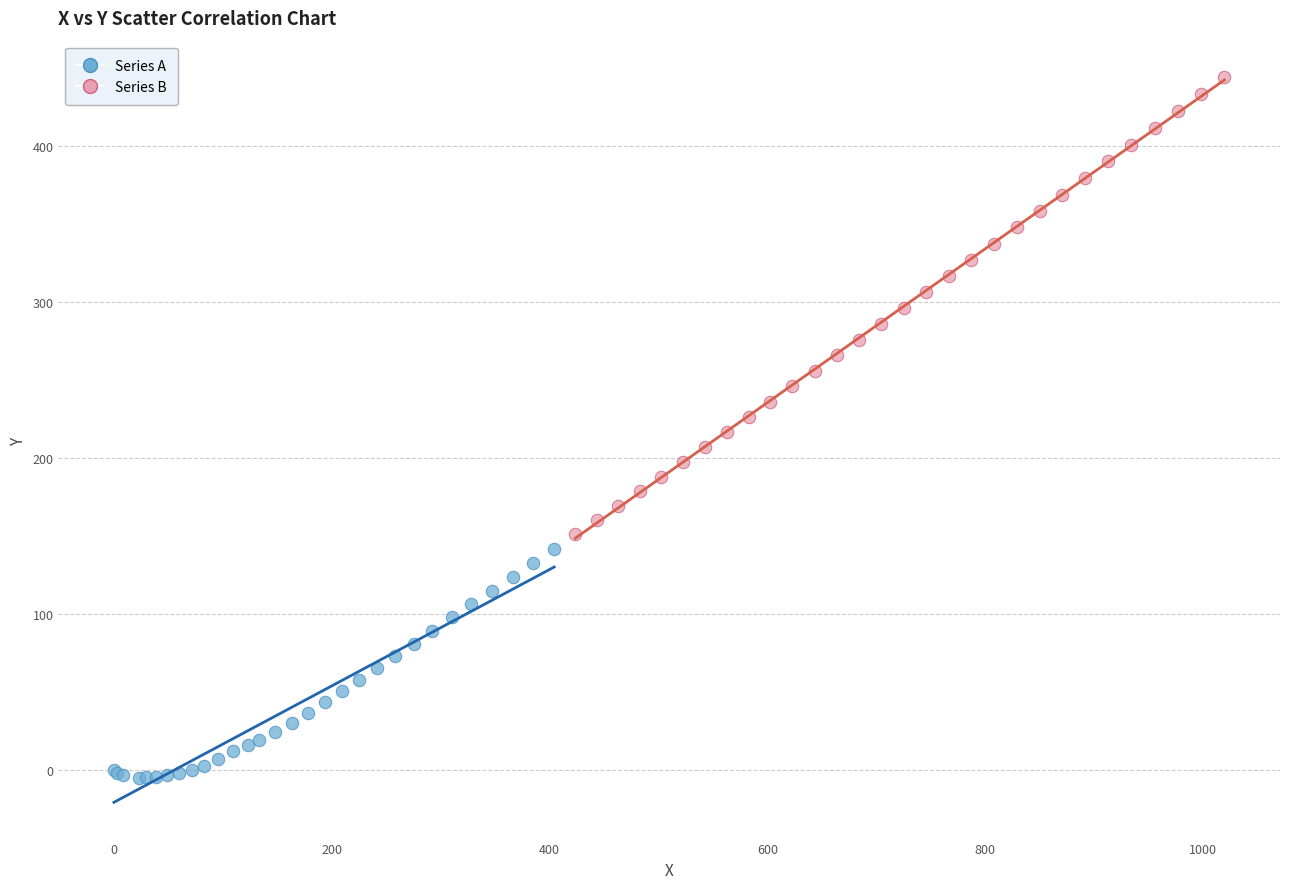

What are all the series names shown in the legend?

Series A, Series B